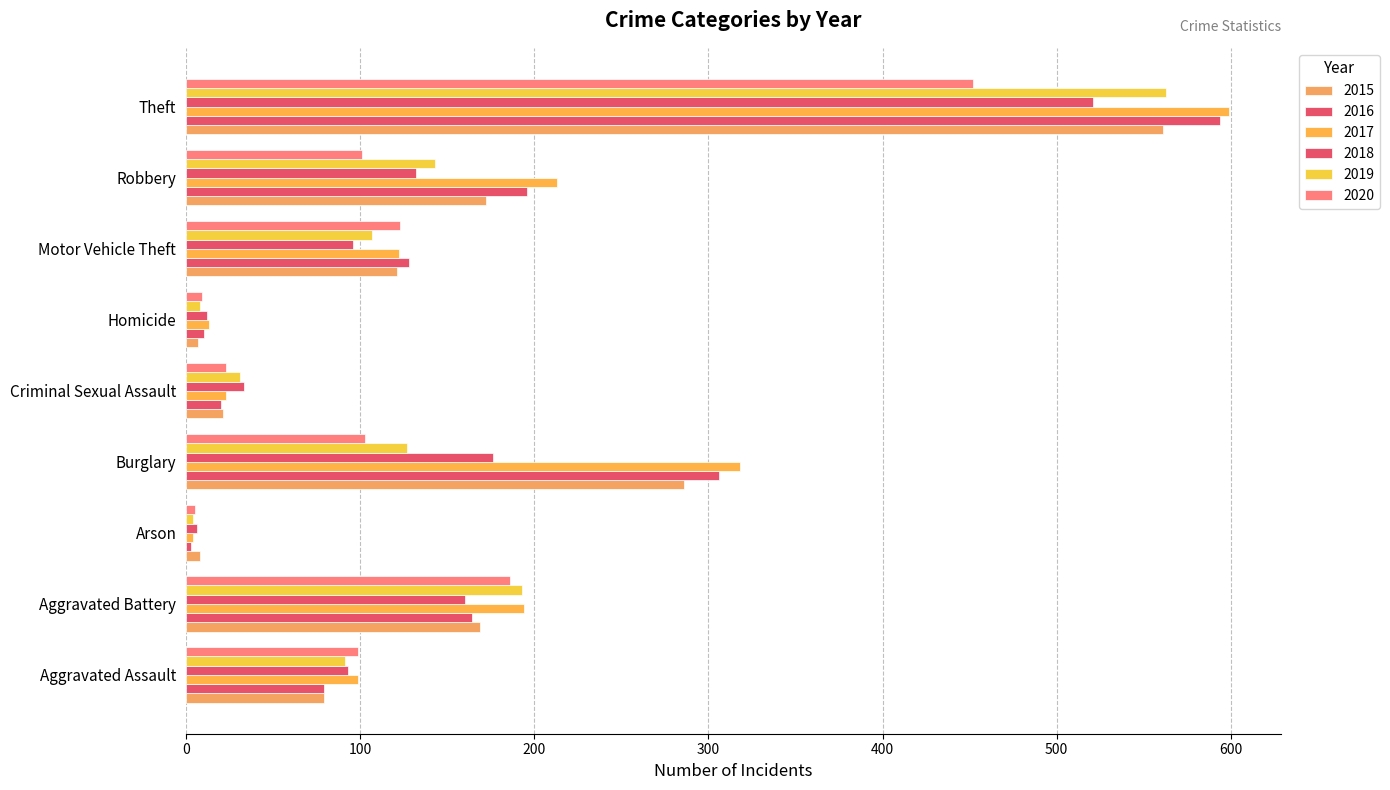

How many series are shown in this chart?

6